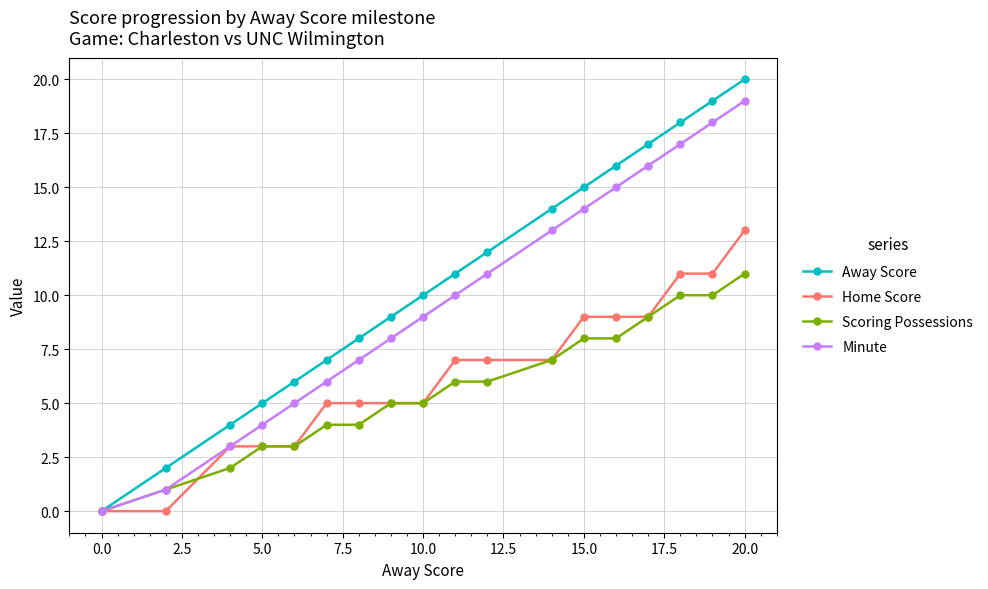

What is the highest value of the Home Score series?

13